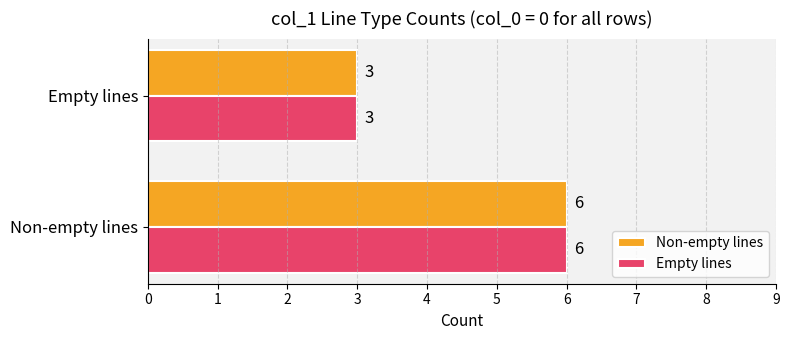

What is the difference between the maximum and minimum values in the Empty lines series?

3